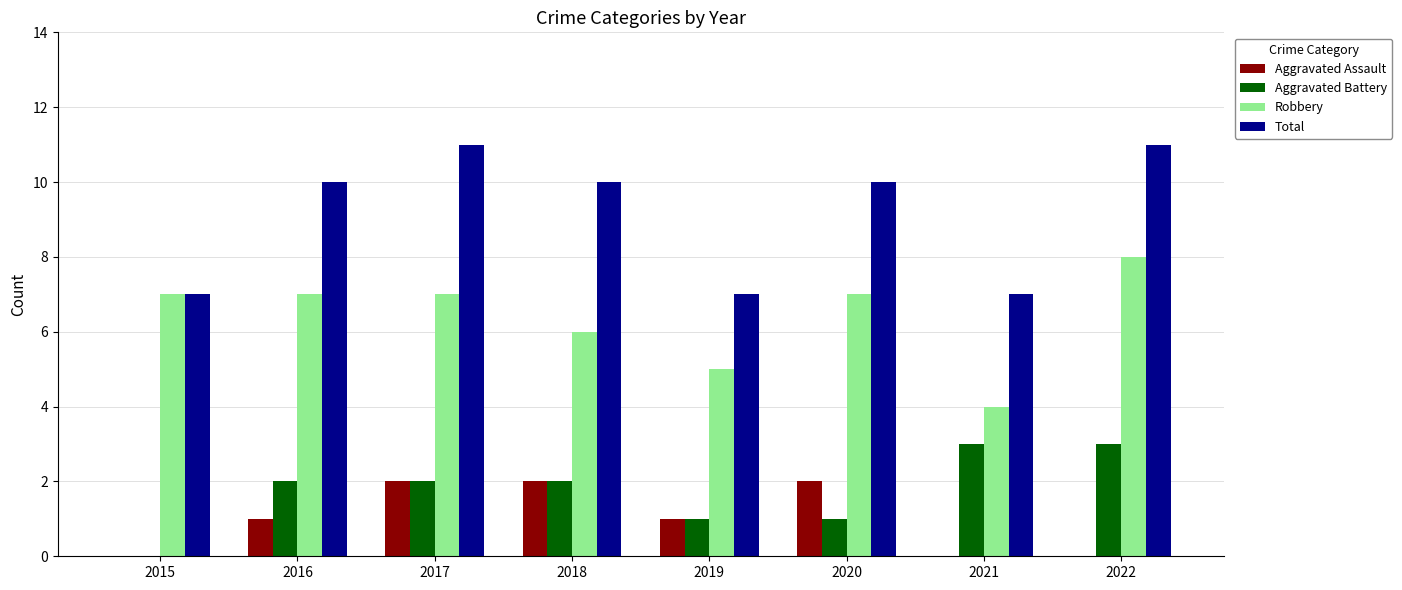

What are all the series names shown in the legend?

Aggravated Assault, Aggravated Battery, Robbery, Total